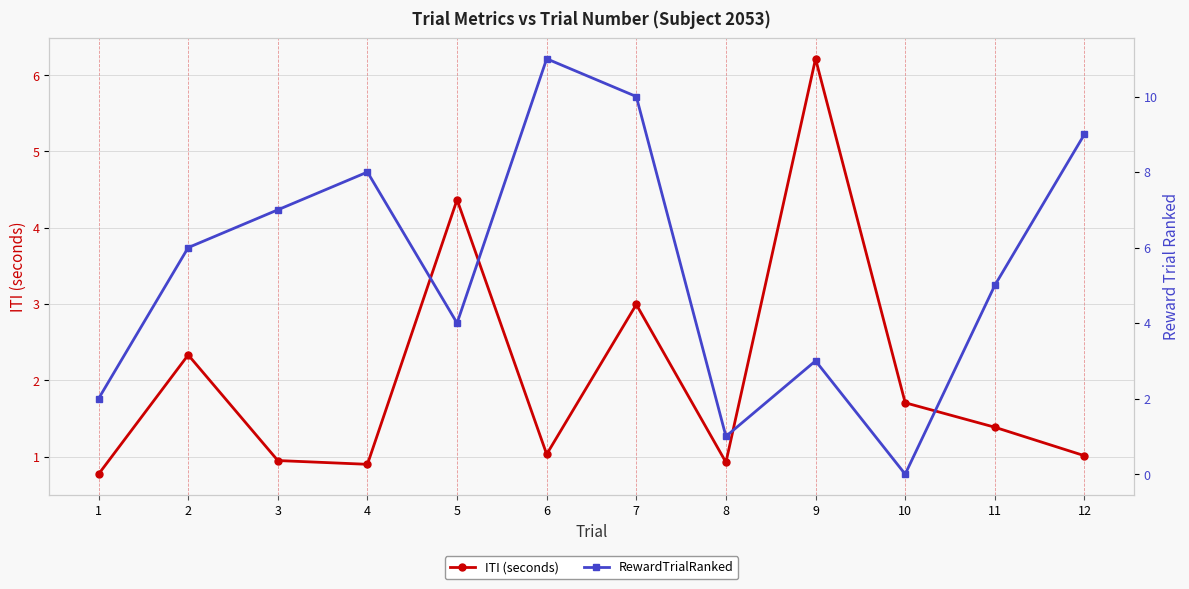

In RewardTrialRanked, how many points are higher than both neighbors (excluding endpoints)?

3